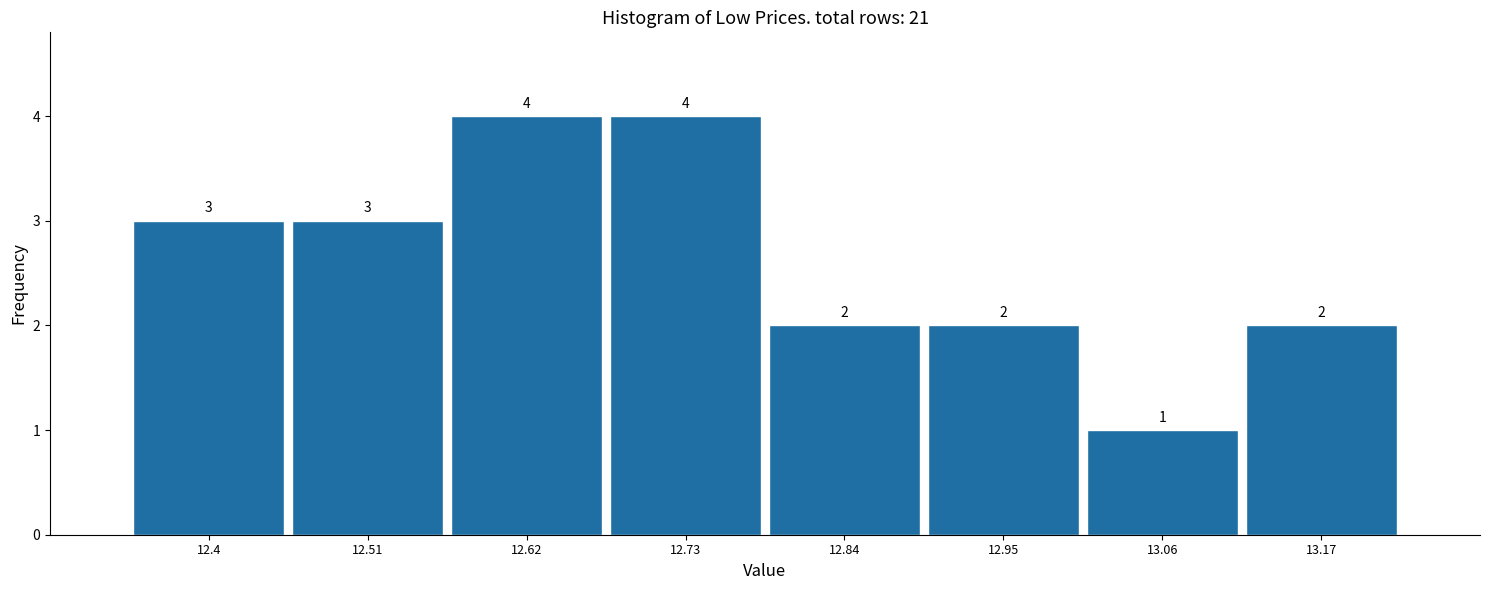

Reading left to right, list every bar in this chart as the range it spans on the x-axis followed by its height. The bar edges are not printed on the chart, so give them approximately, as read against the axis.

12.36 to 12.46: 3
12.46 to 12.56: 3
12.56 to 12.68: 4
12.68 to 12.78: 4
12.78 to 12.90: 2
12.90 to 13.00: 2
13.00 to 13.12: 1
13.12 to 13.22: 2